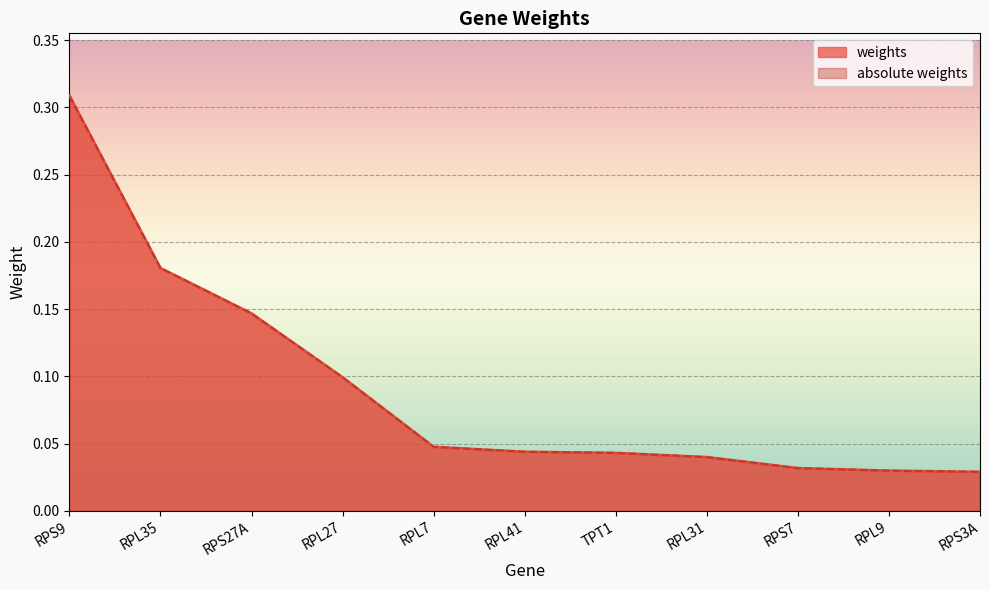

Does the chart display data point markers on the line(s)?

No